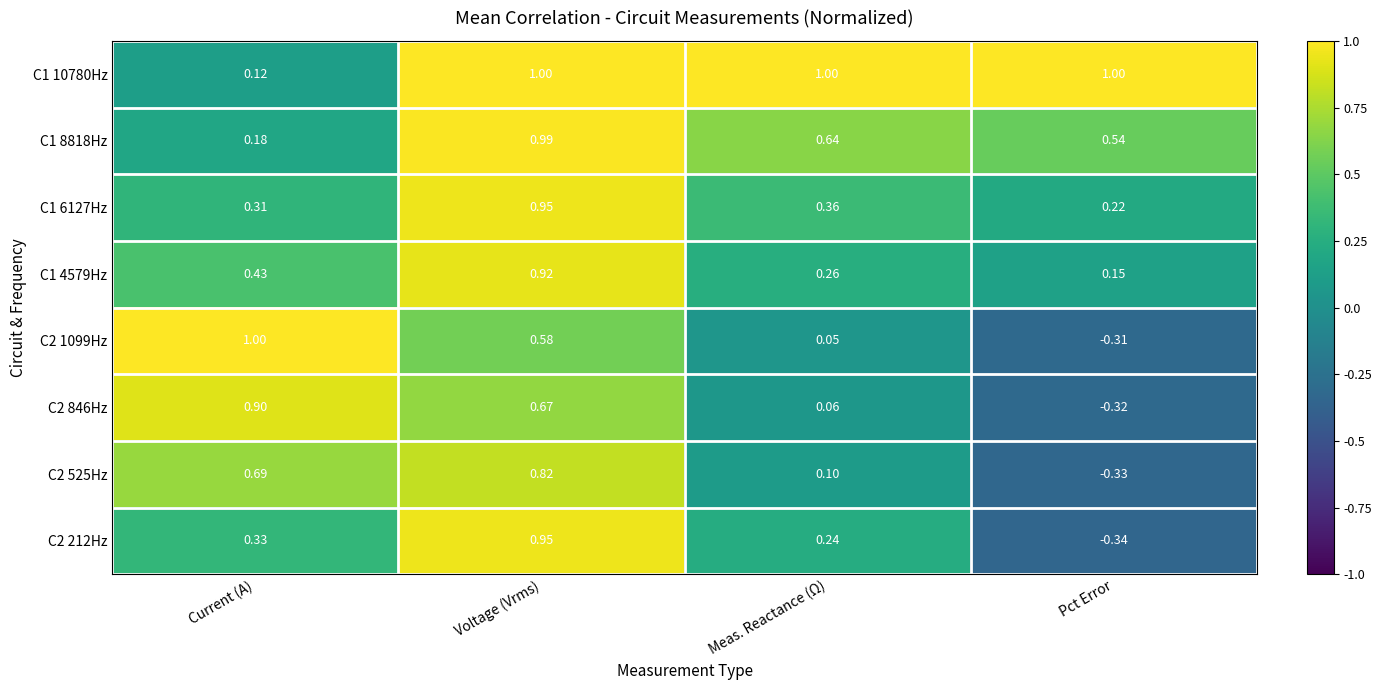

Which series has the largest total across all categories?

C1 10780Hz